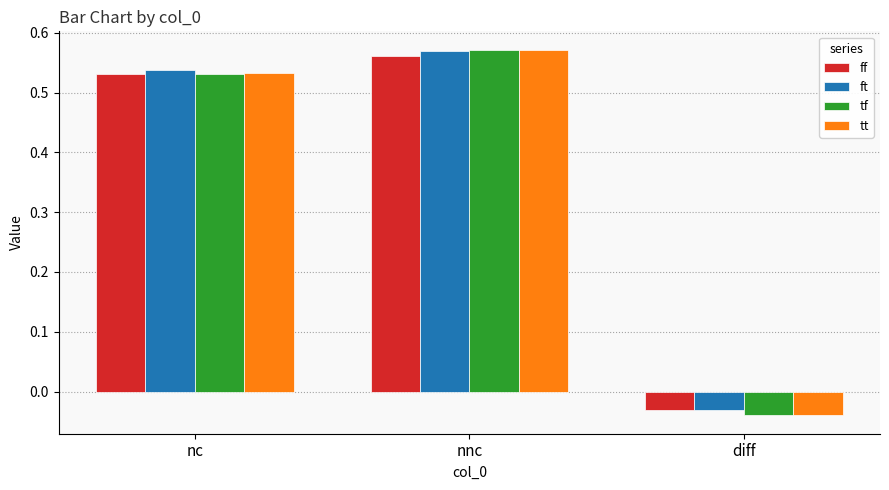

Is the value of ft at nnc greater than the value of tt at diff?

Yes